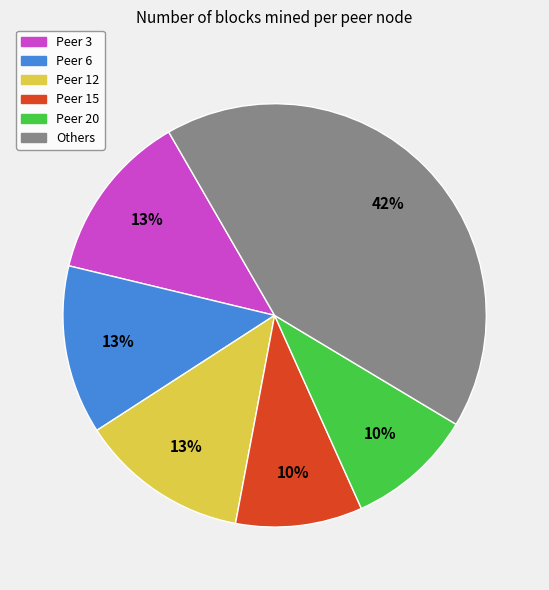

True or false: Peer 3 accounts for 13% of the total.

True